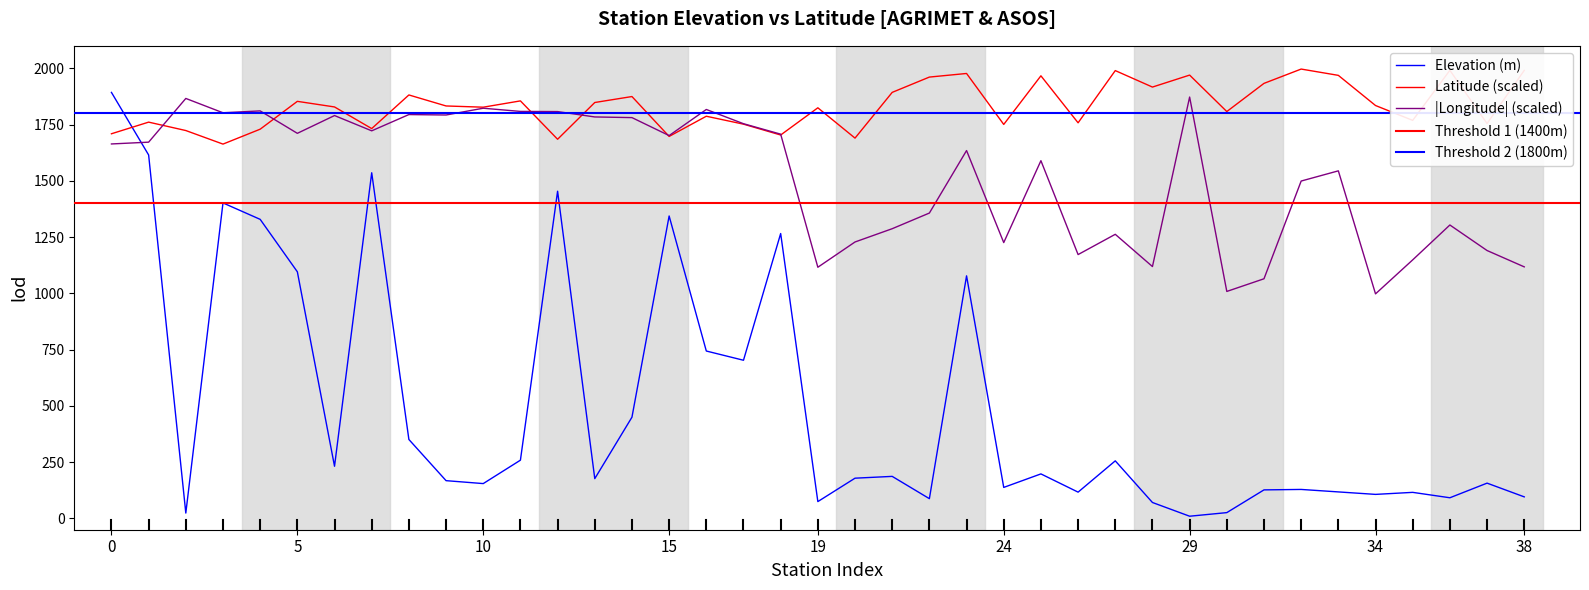

What is the label of the 34th point from the right?

5